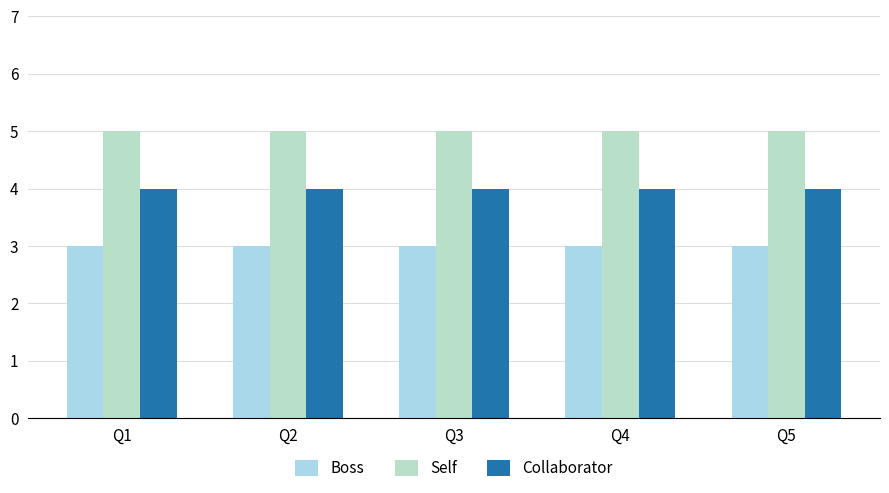

What is the value of the Boss bar at the 4th from the left?

3